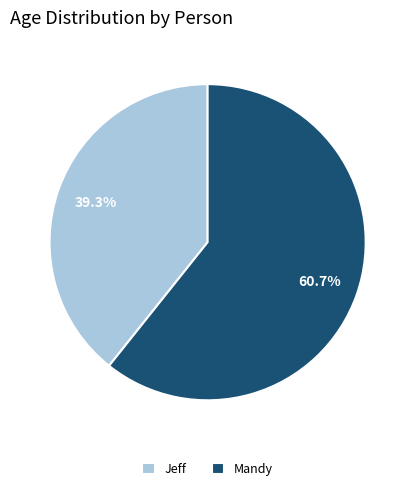

What percentage do Mandy and Jeff together represent?

100.0%